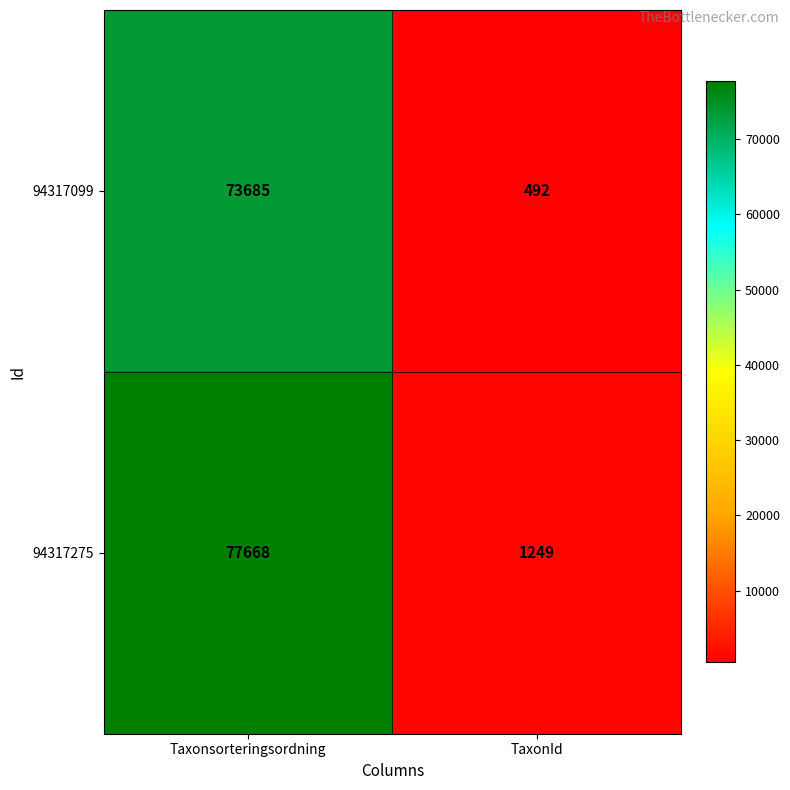

What value does the 94317099 series have at TaxonId?

492